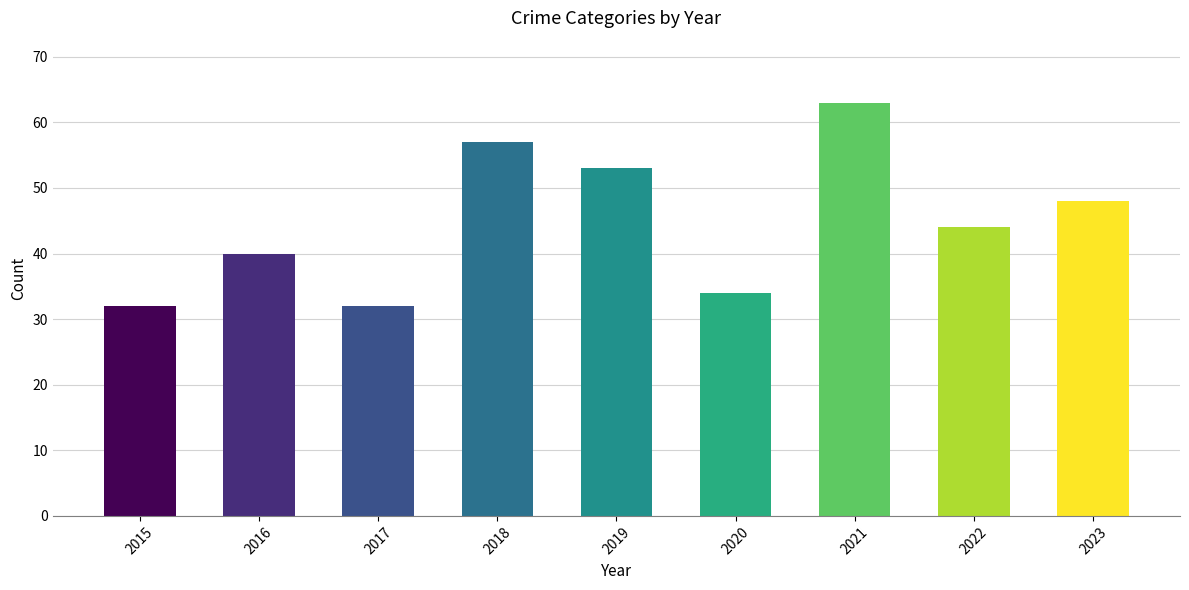

Reading left to right, list all the values displayed in this chart.

32	40	32	57	53	34	63	44	48